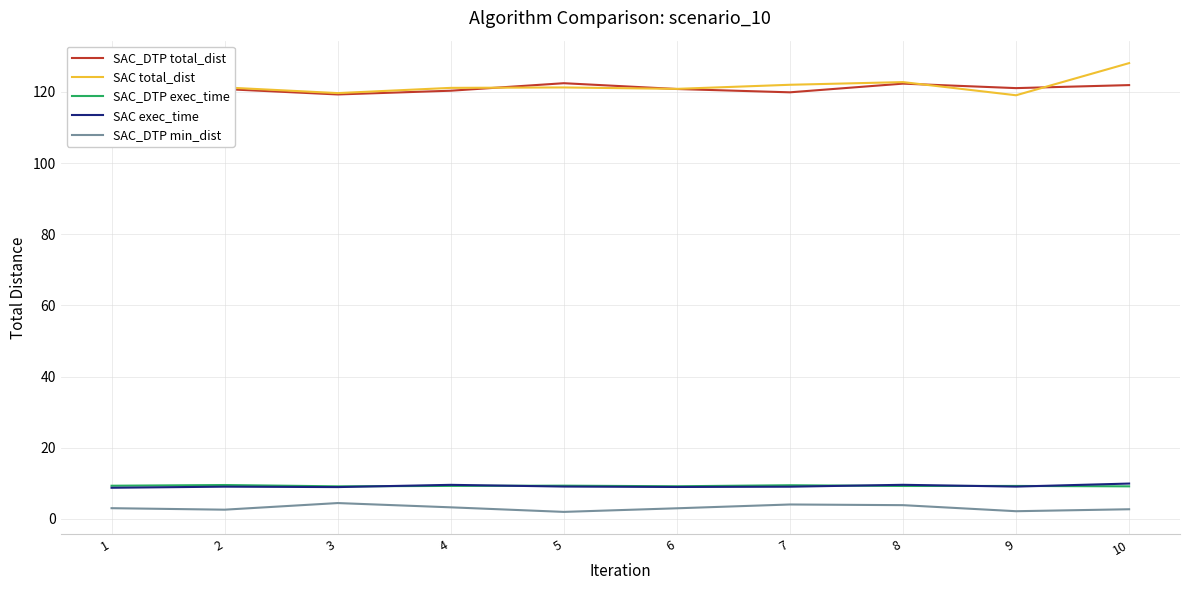

Is the value of SAC_DTP total_dist at 6 greater than the value of SAC_DTP min_dist at 10?

Yes